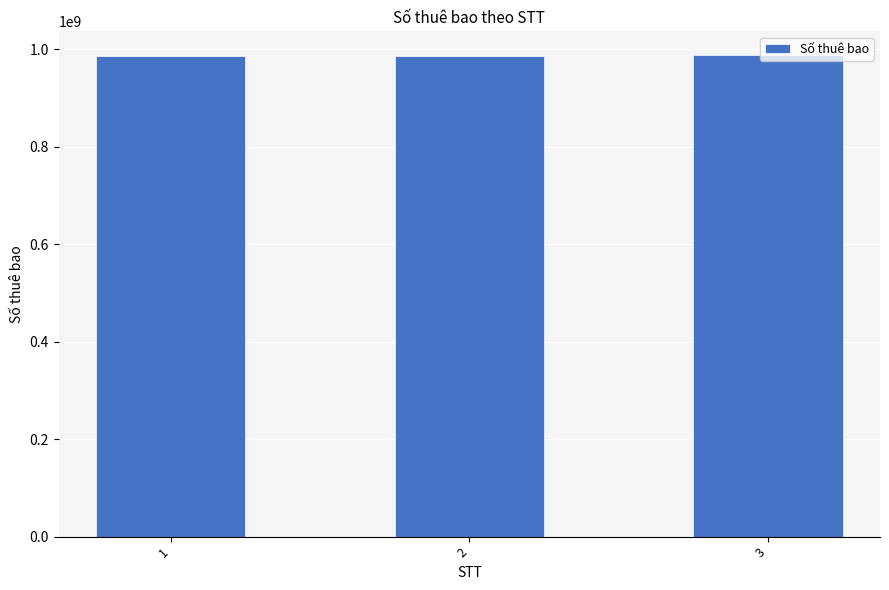

What is the minimum value shown in the chart?

986849207